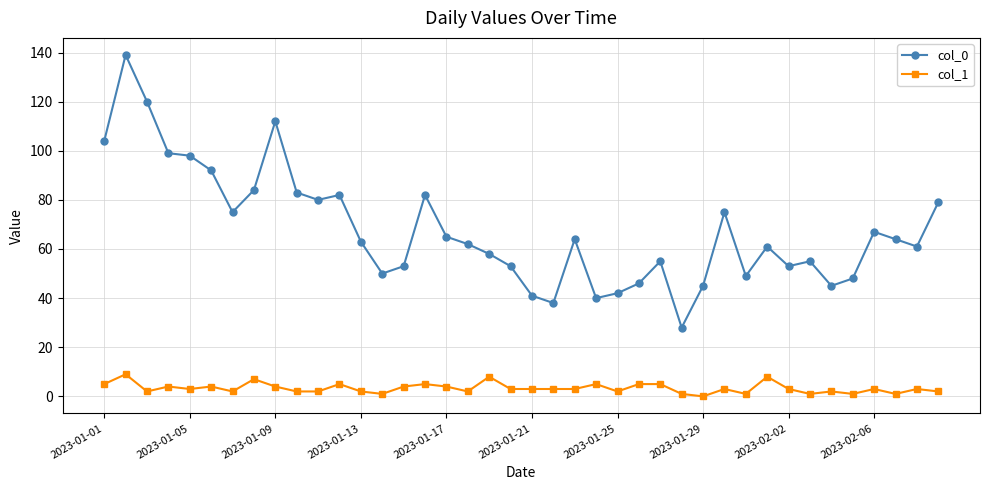

True or false: col_0 has more than 0 points higher than both neighbors.

True